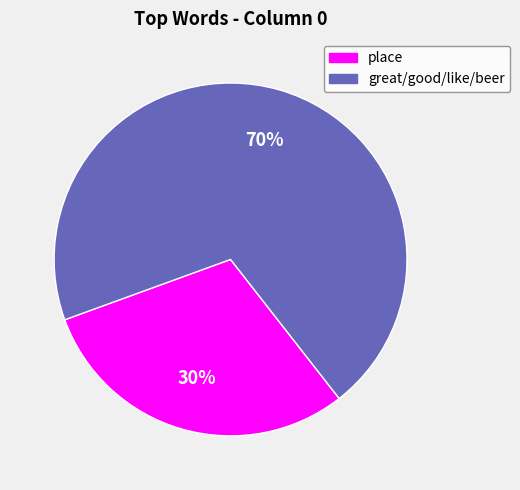

Is there any slice that represents more than half of the pie?

Yes